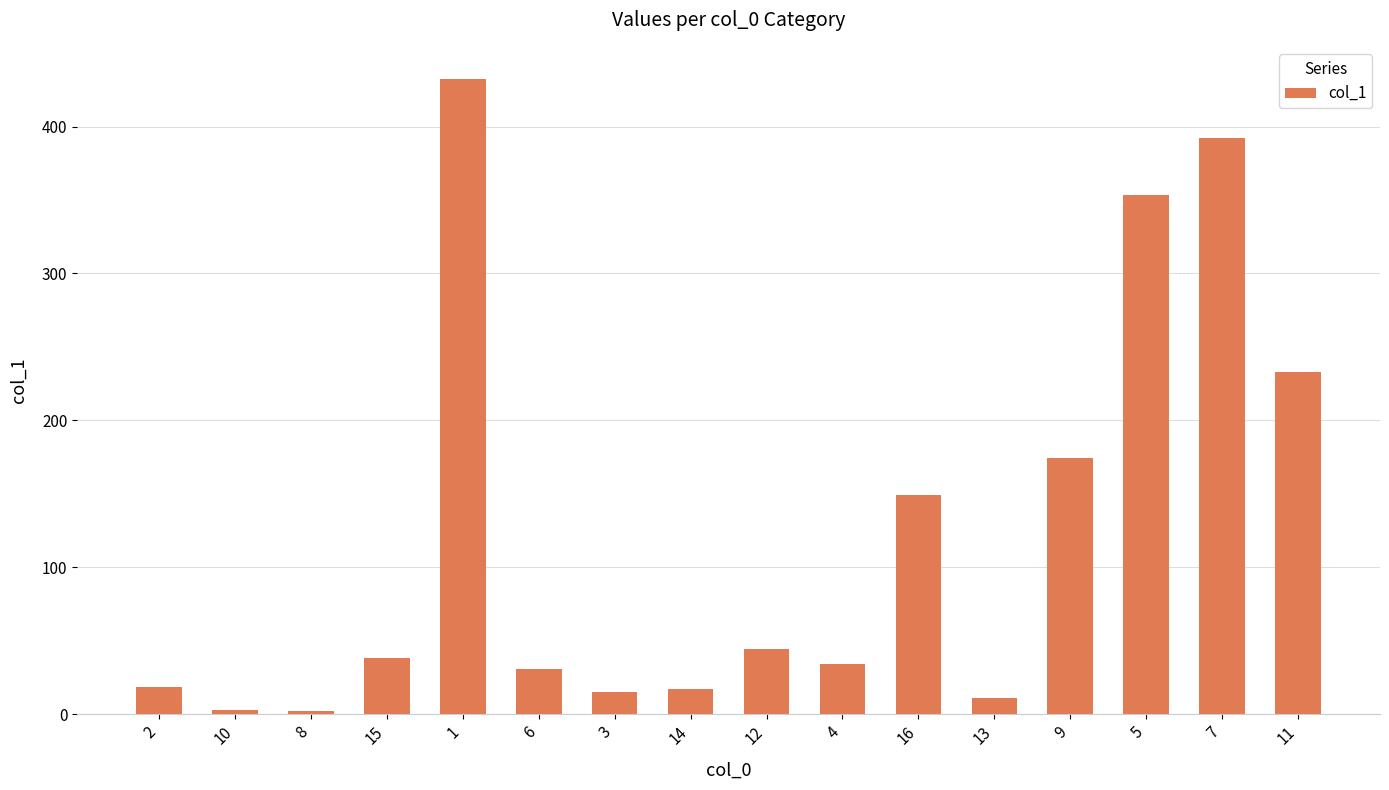

Approximately how many times larger is the value at 14 compared to 12?

0.4